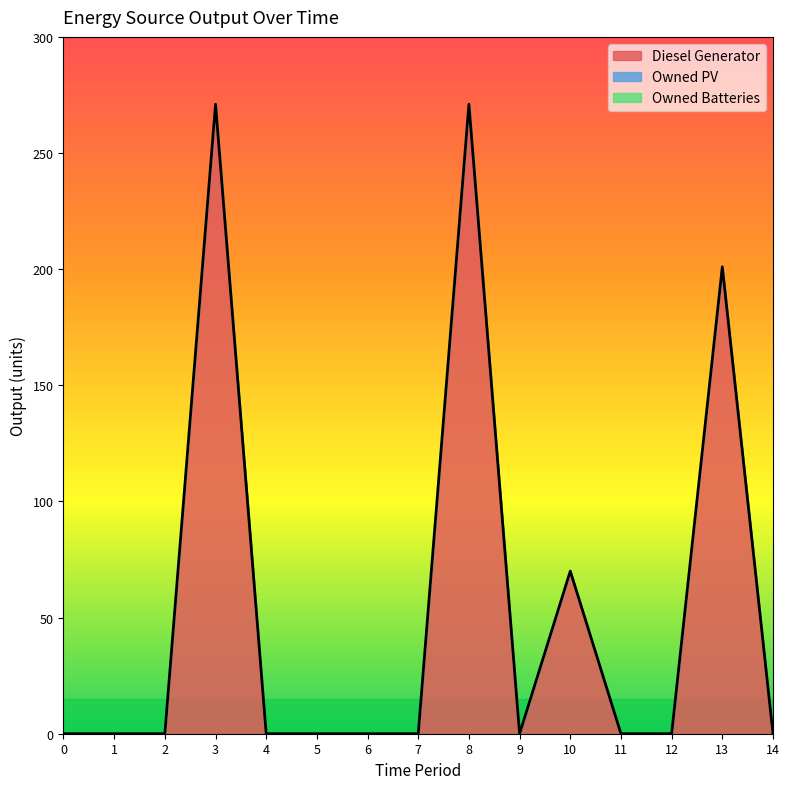

At 5, list the series in order from largest to smallest.

Diesel Generator, Owned PV, Owned Batteries